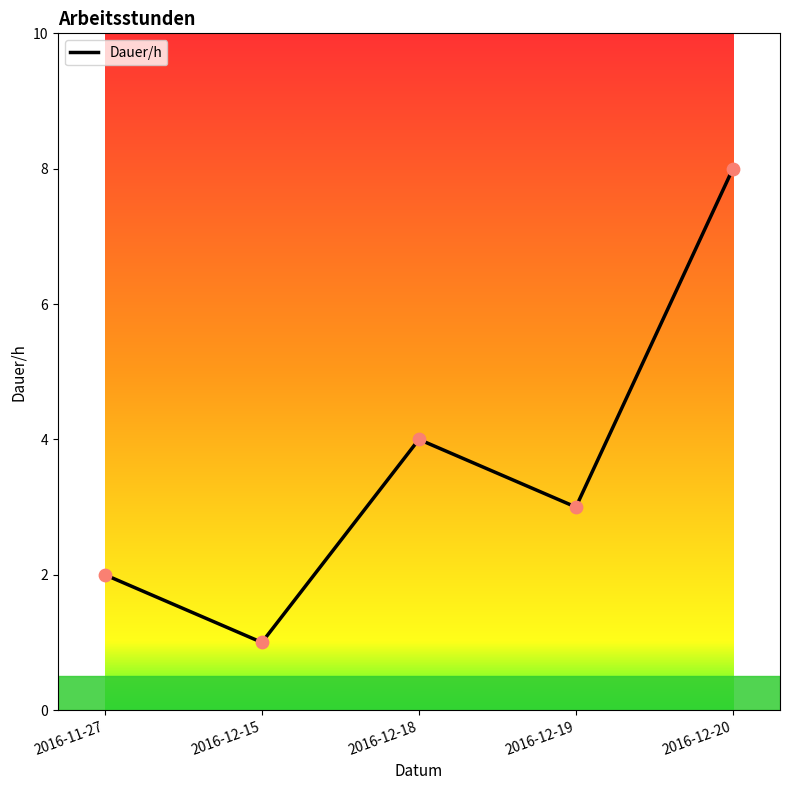

What is the change in value from 2016-11-27 to 2016-12-18?

+2